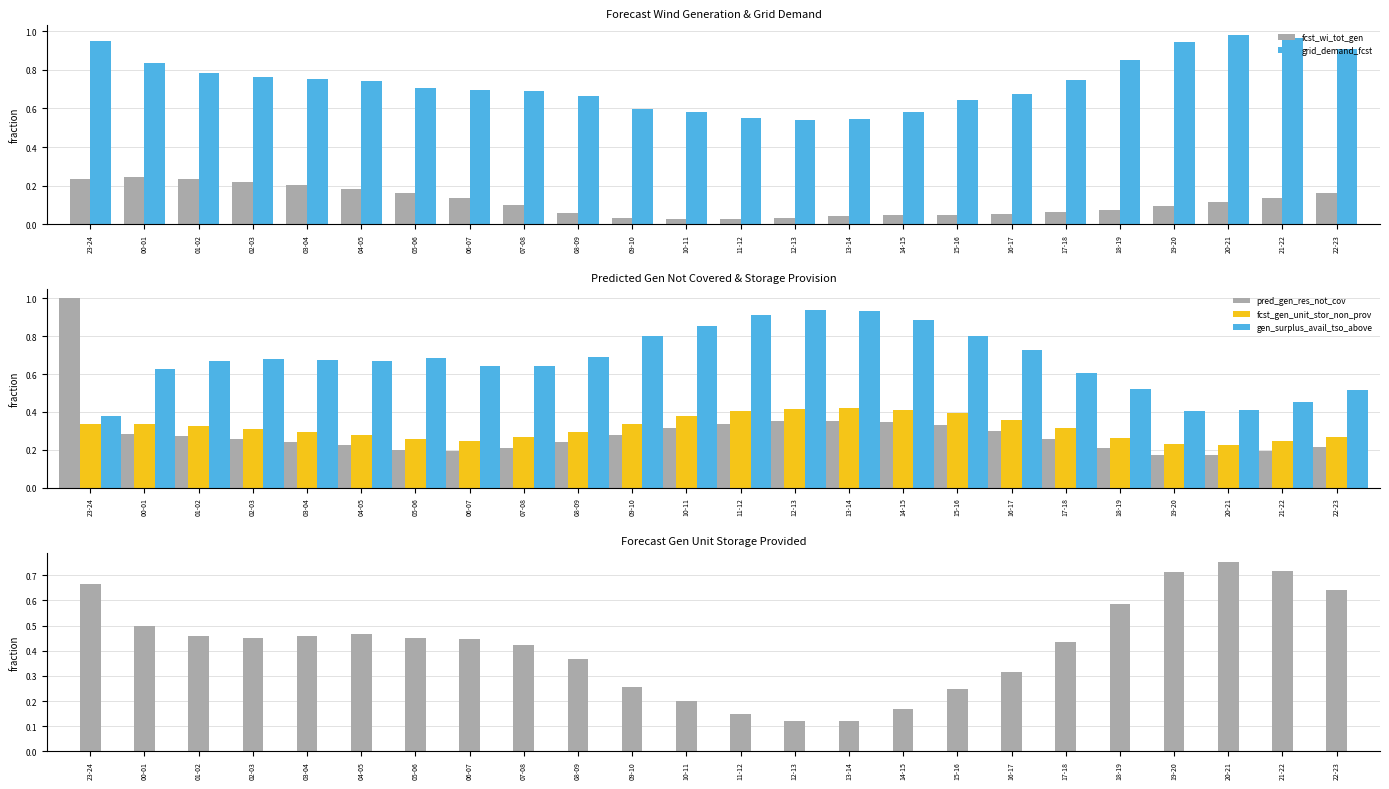

Which series has the widest spread of values?

pred_gen_res_not_cov